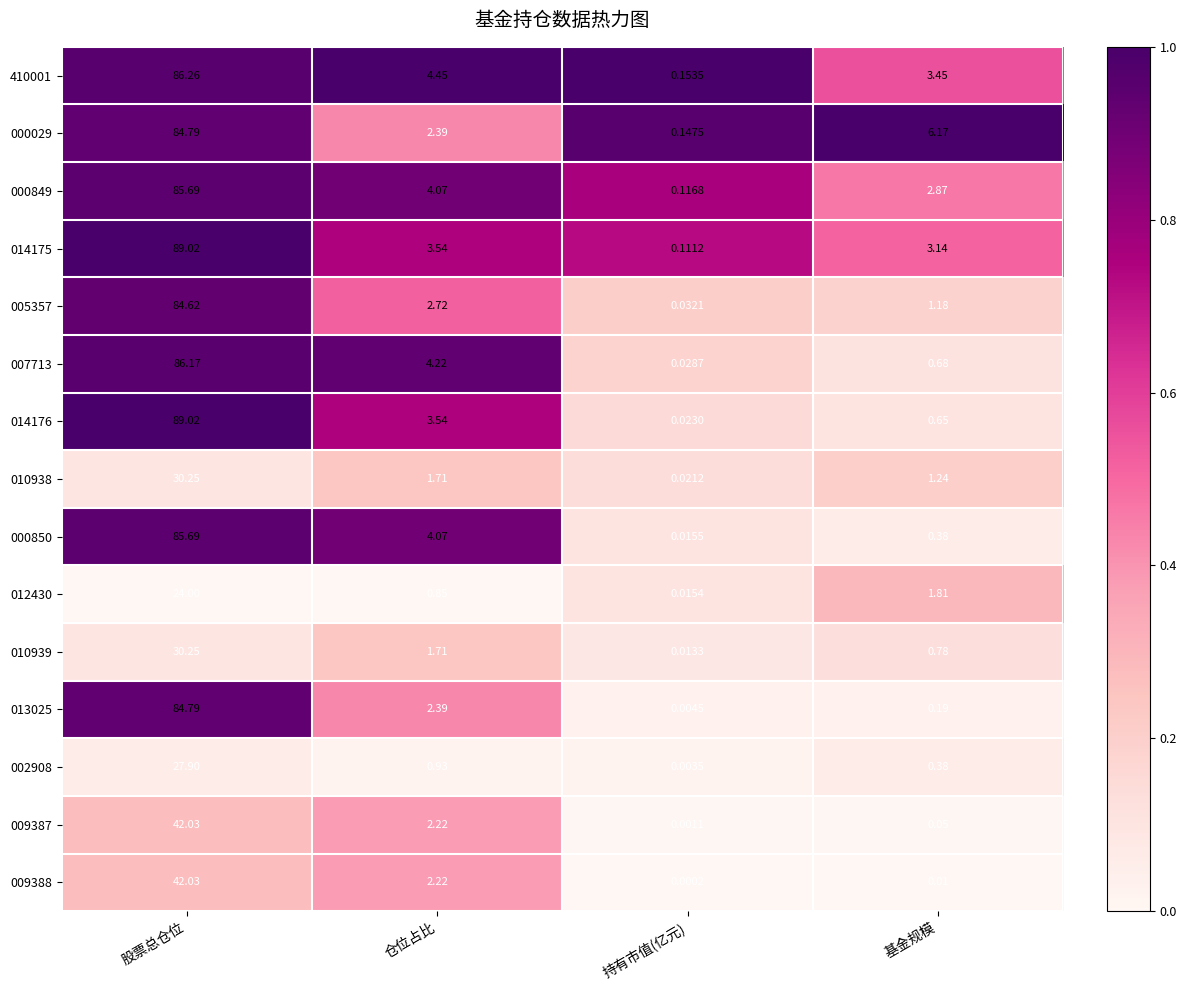

Rank the categories by 010938 value from highest to lowest.

股票总仓位, 仓位占比, 基金规模, 持有市值(亿元)